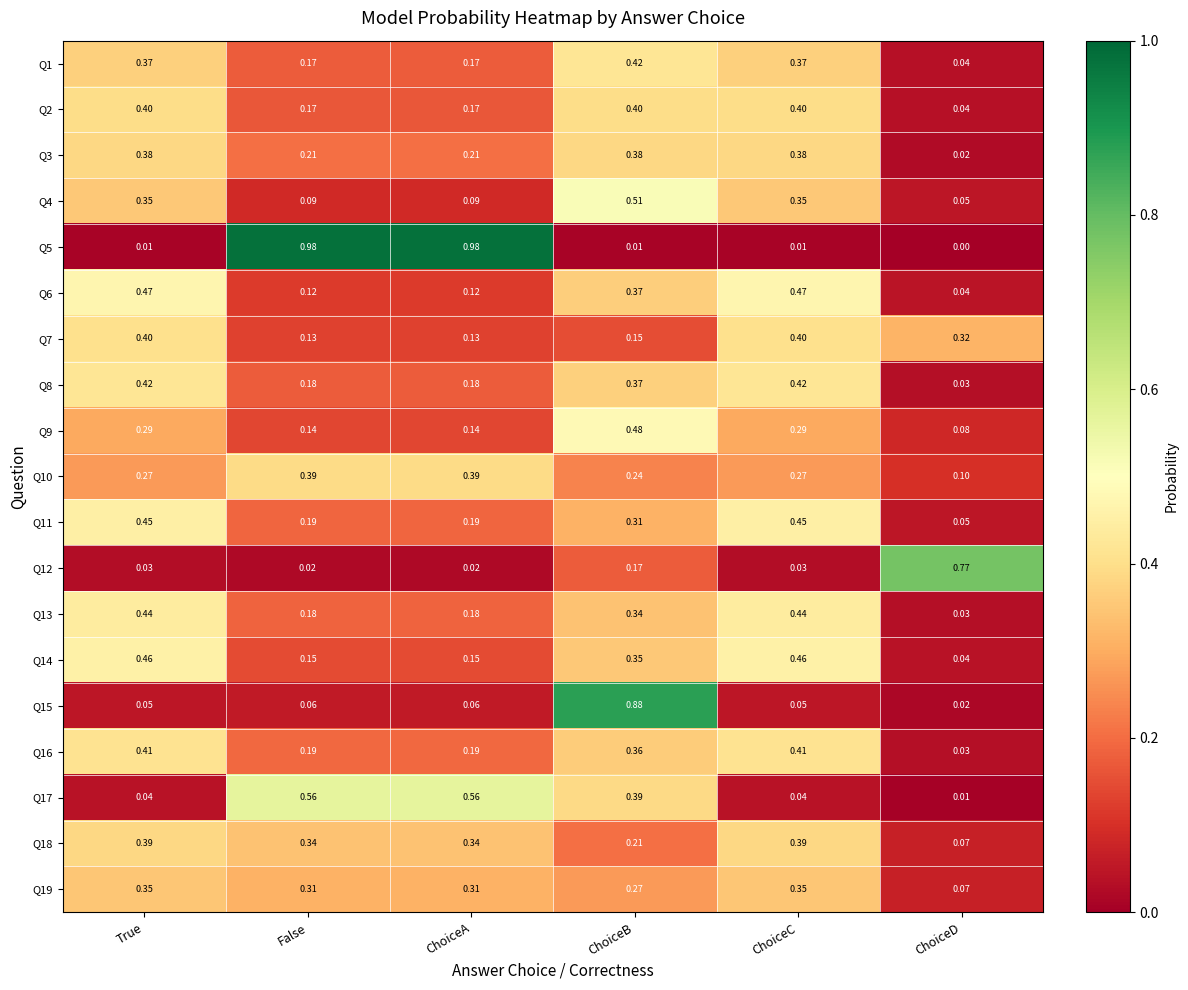

Is the value of Q3 at ChoiceD greater than the value of Q8 at False?

No